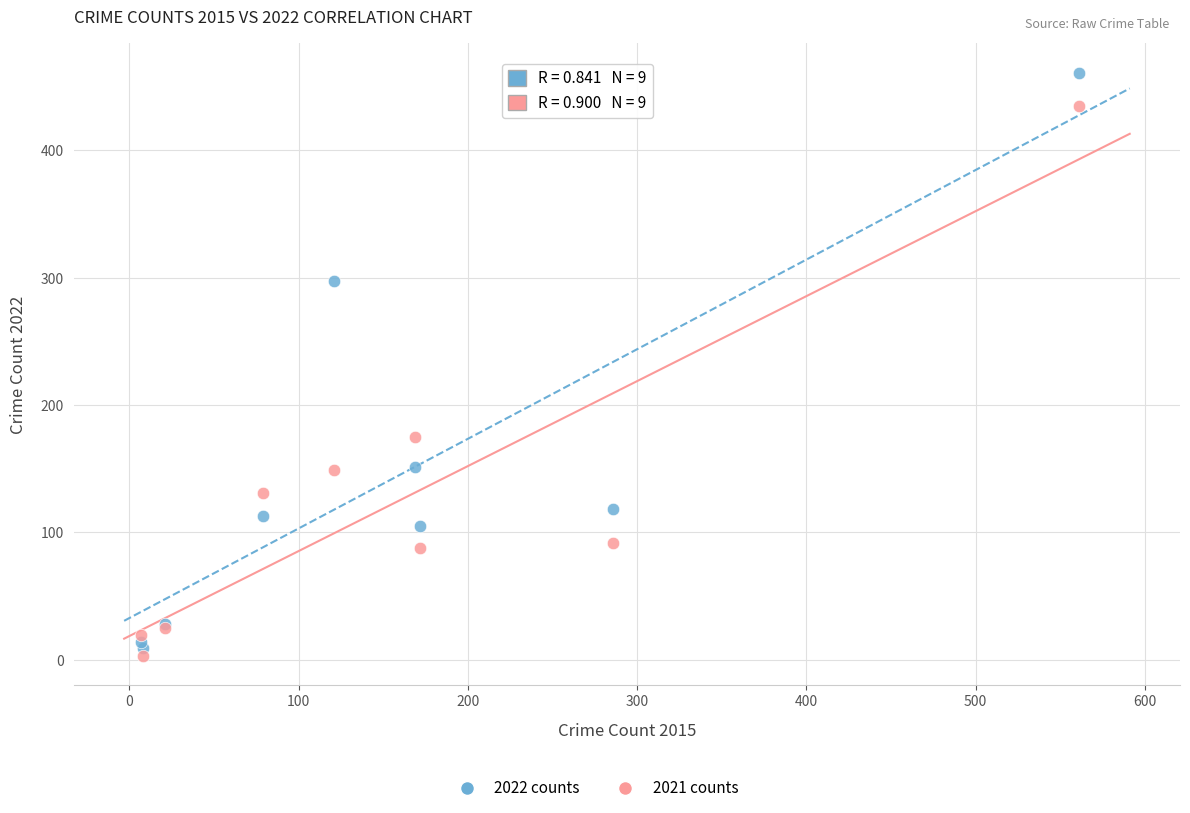

Which series contains the highest Y value?

2022 counts